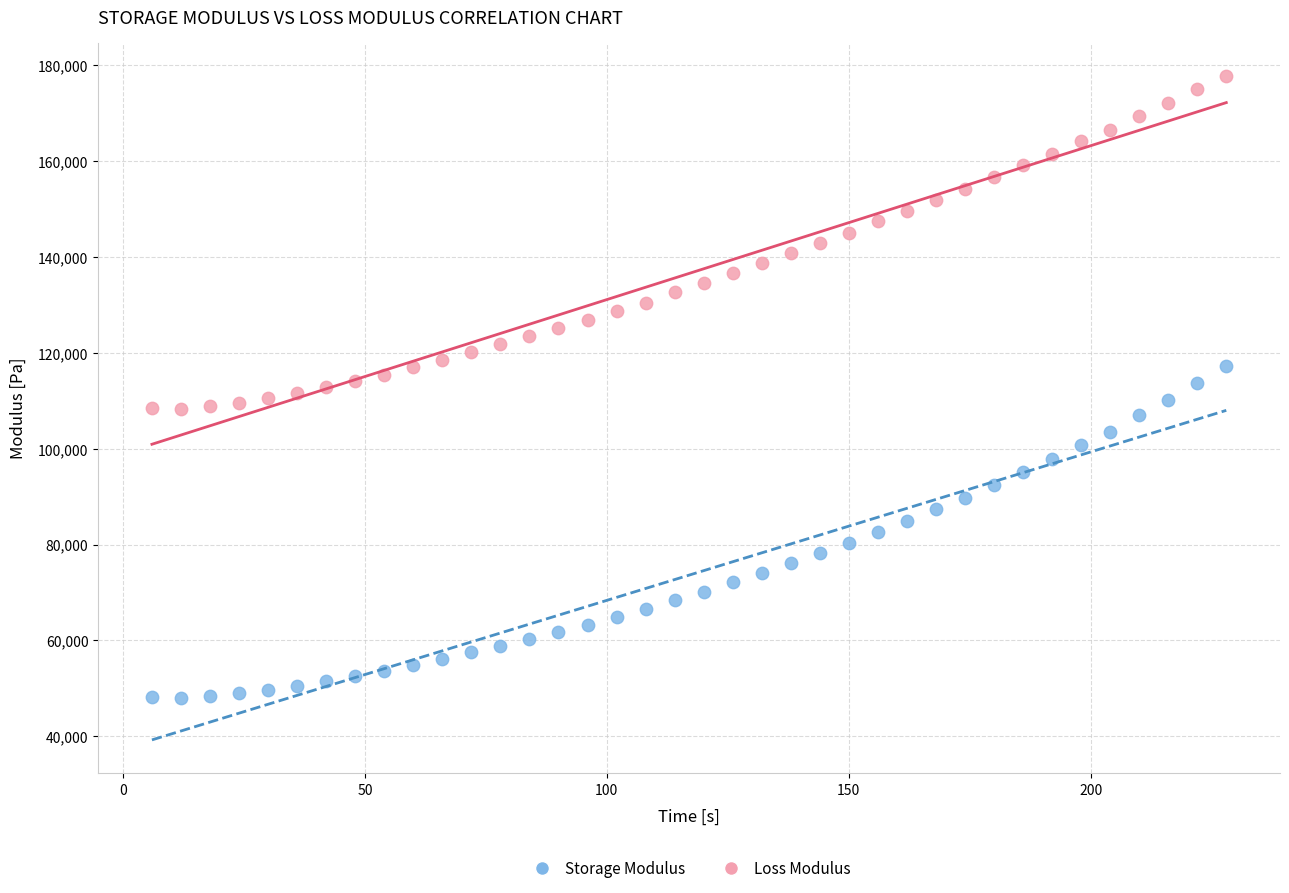

Which series contains the highest Y value?

Loss Modulus